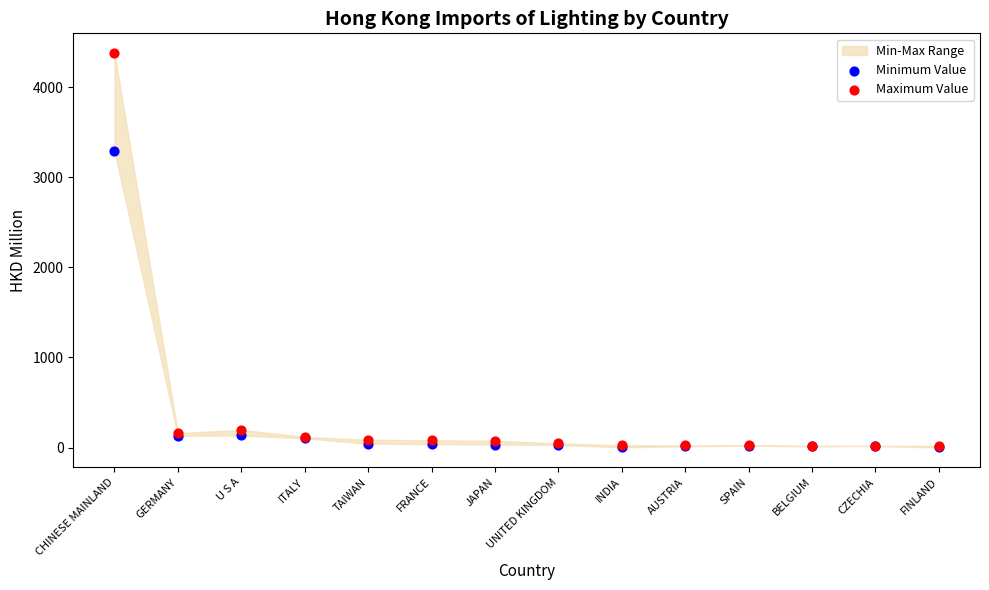

In the Maximum Value series, what Y value is closest to 2199?

196.4